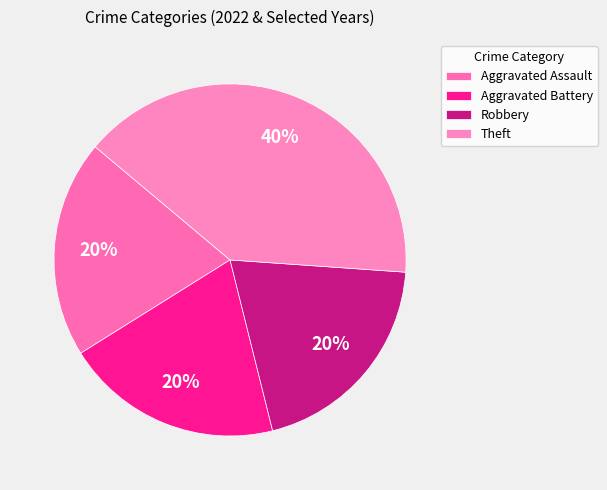

Approximately how many times larger is the value at Aggravated Battery compared to Theft?

0.5